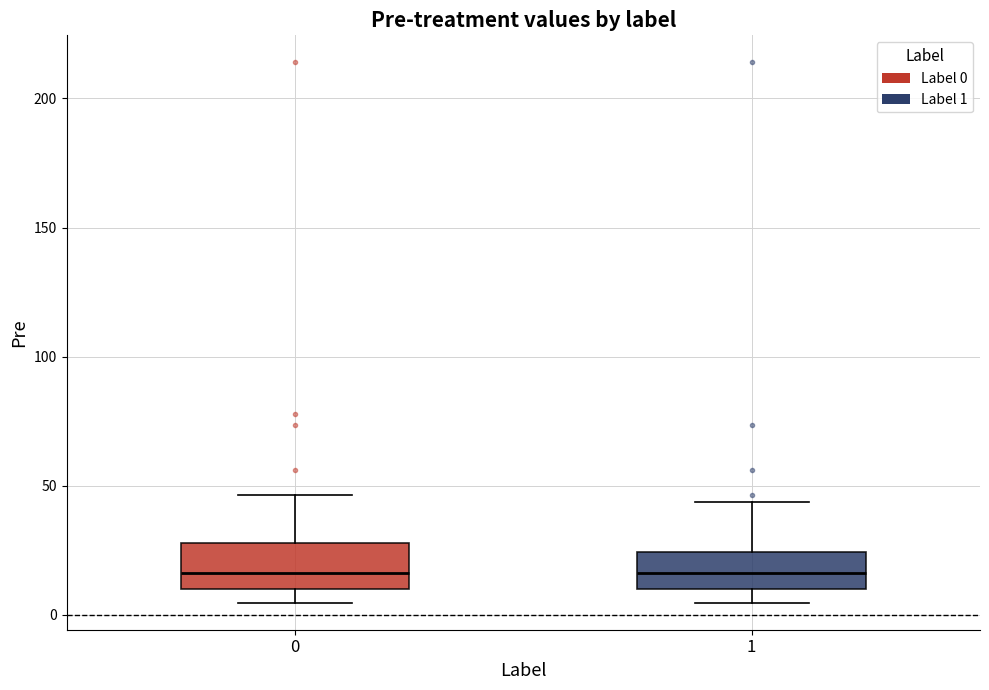

Where does the median line of the box at x = 1 sit on the y-axis? The values are not printed on the chart, so give them approximately, as read against the axis.

15